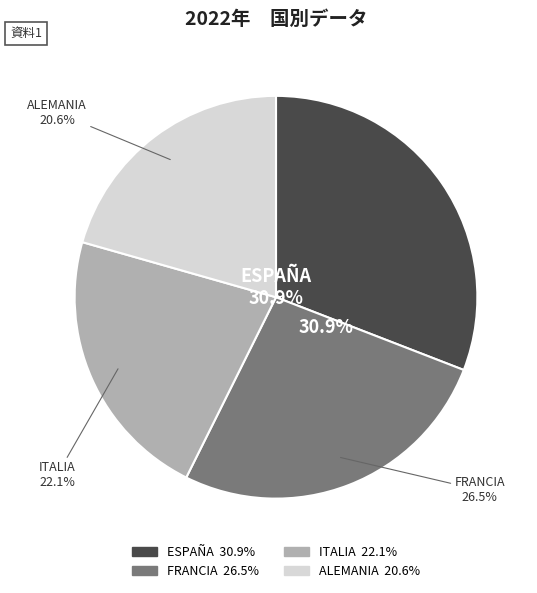

Does any single category account for the majority?

No